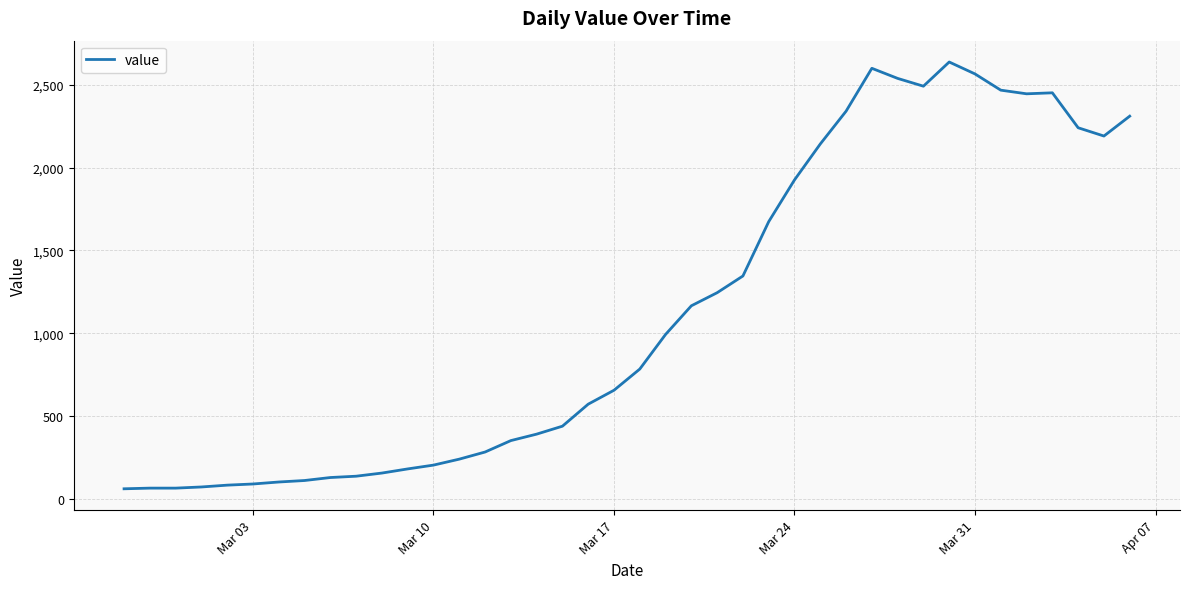

What is the maximum value shown in the chart?

2638